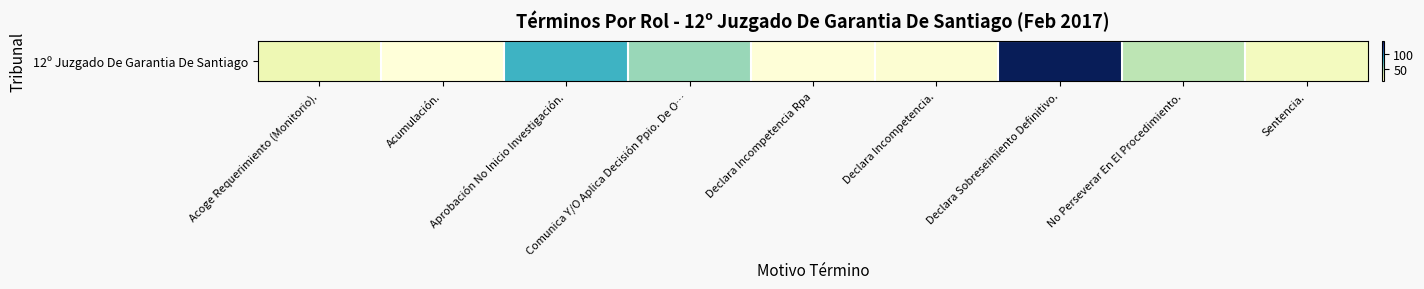

Reading left to right, what are all the values shown in this chart?

Acoge Requerimiento (Monitorio).=24	Acumulación.=8	Aprobación No Inicio Investigación.=79	Comunica Y/O Aplica Decisión Ppio. De O…=54	Declara Incompetencia Rpa=9	Declara Incompetencia.=11	Declara Sobreseimiento Definitivo.=147	No Perseverar En El Procedimiento.=45	Sentencia.=19